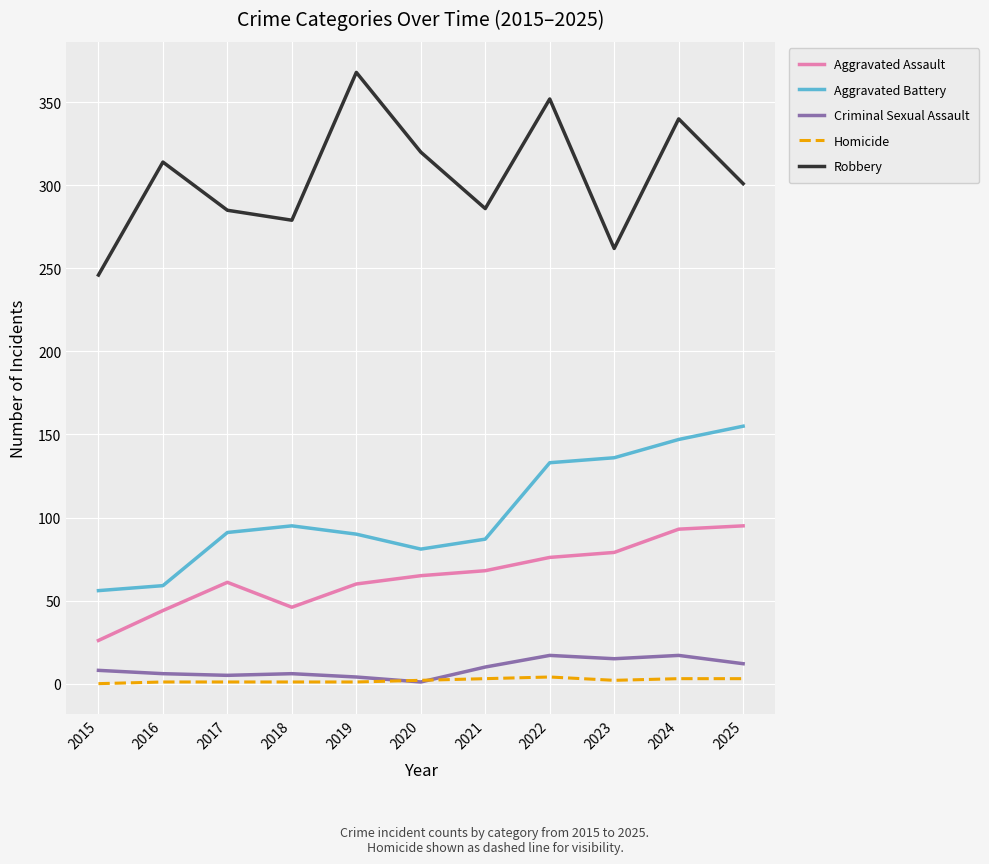

Is the value of Criminal Sexual Assault at 2022 greater than the value of Aggravated Assault at 2022?

No